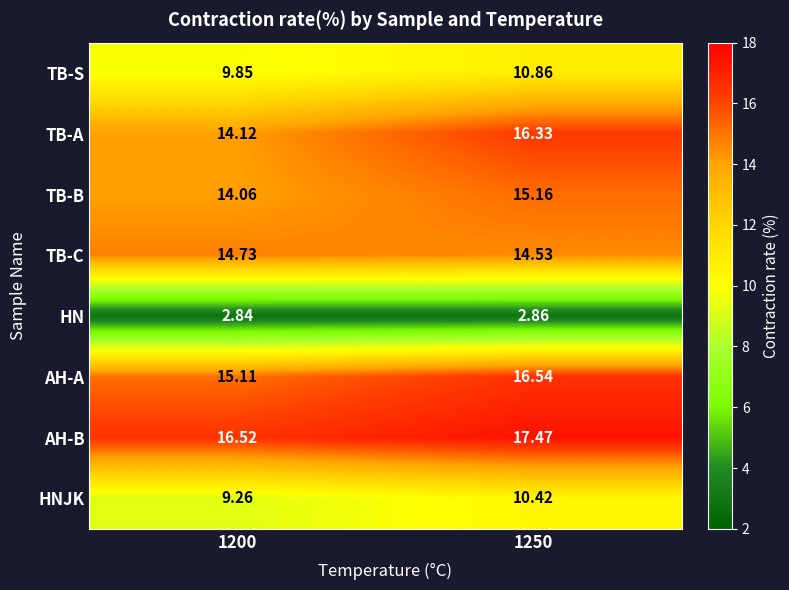

Which series has the widest spread of values?

TB-A